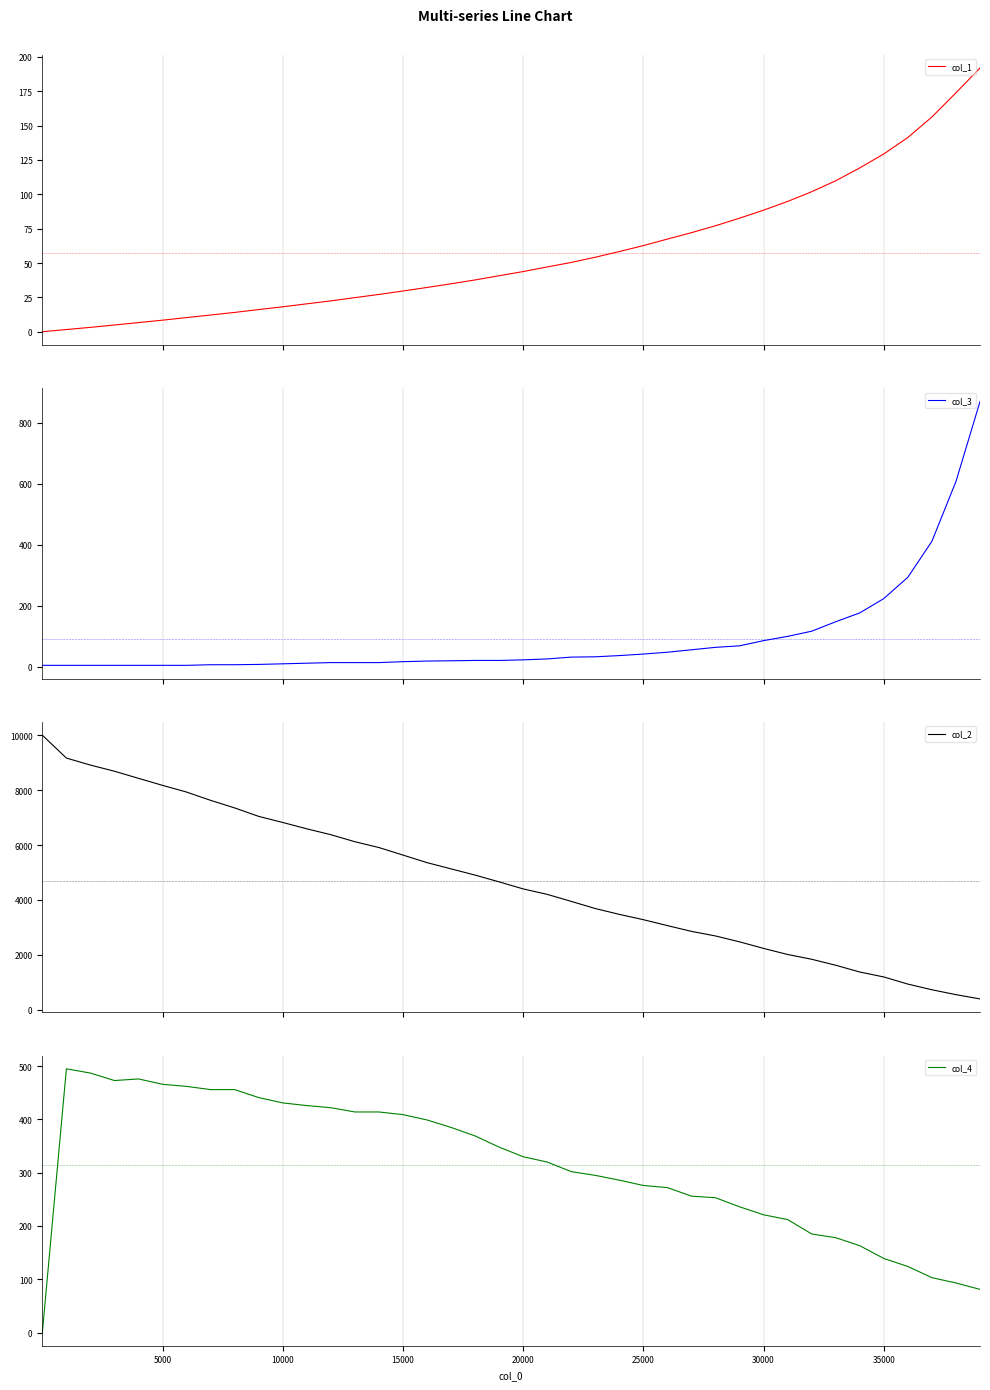

How many lines are shown in the chart?

4